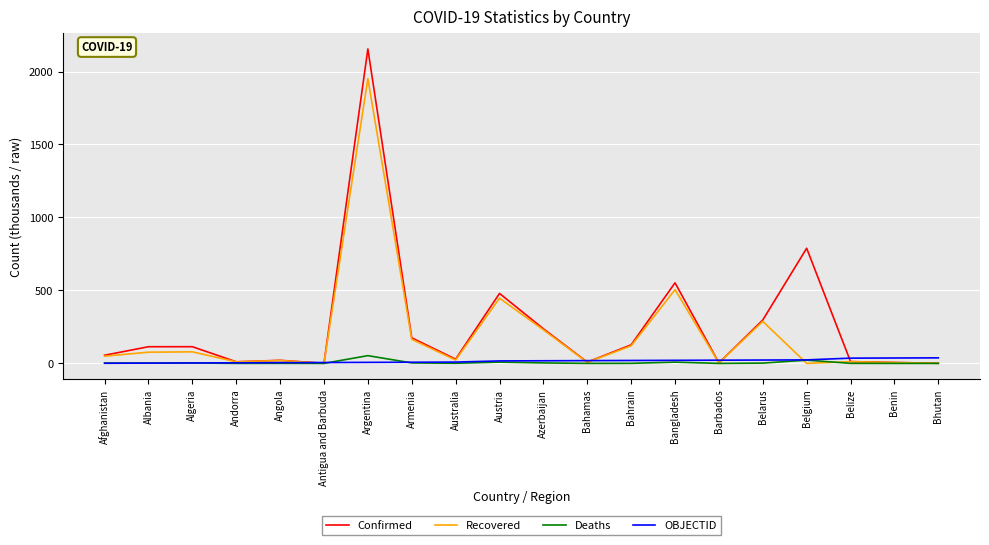

Which series changed the most between Bahrain and Belize?

Confirmed